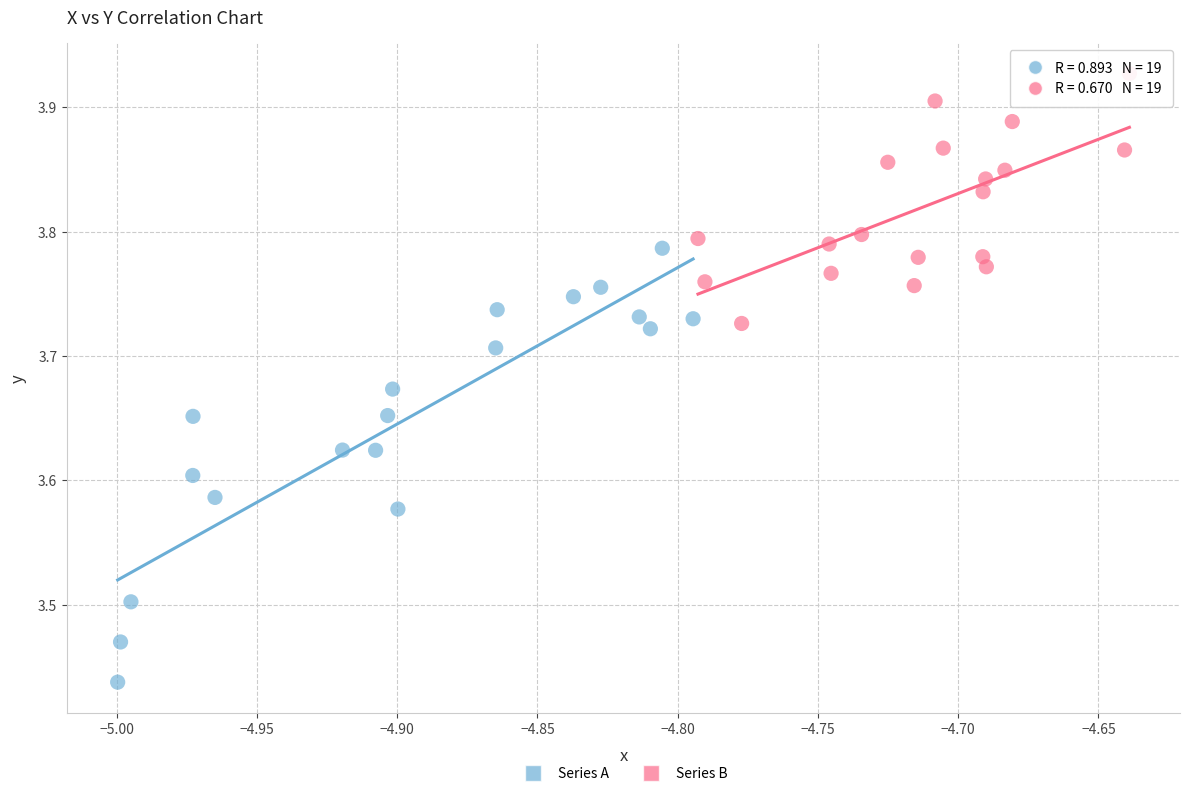

Which series has the largest Y range (max minus min)?

Series A